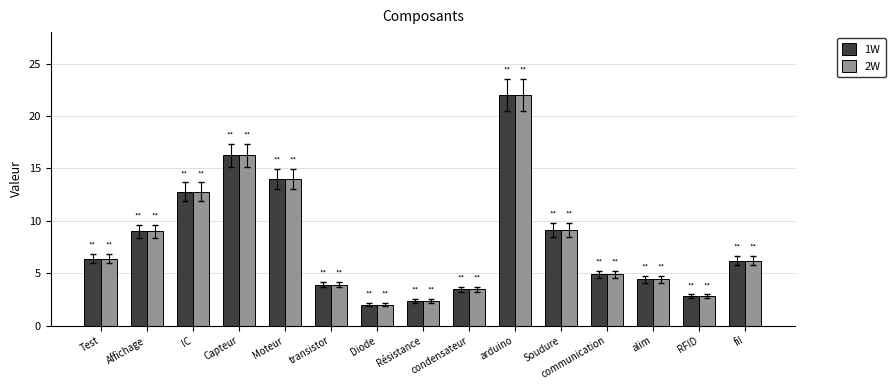

What are all the series names shown in the legend?

1W, 2W